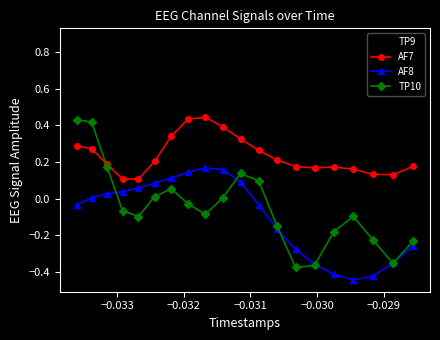

Rank the series by their maximum value, from lowest to highest.

AF8, TP10, AF7, TP9